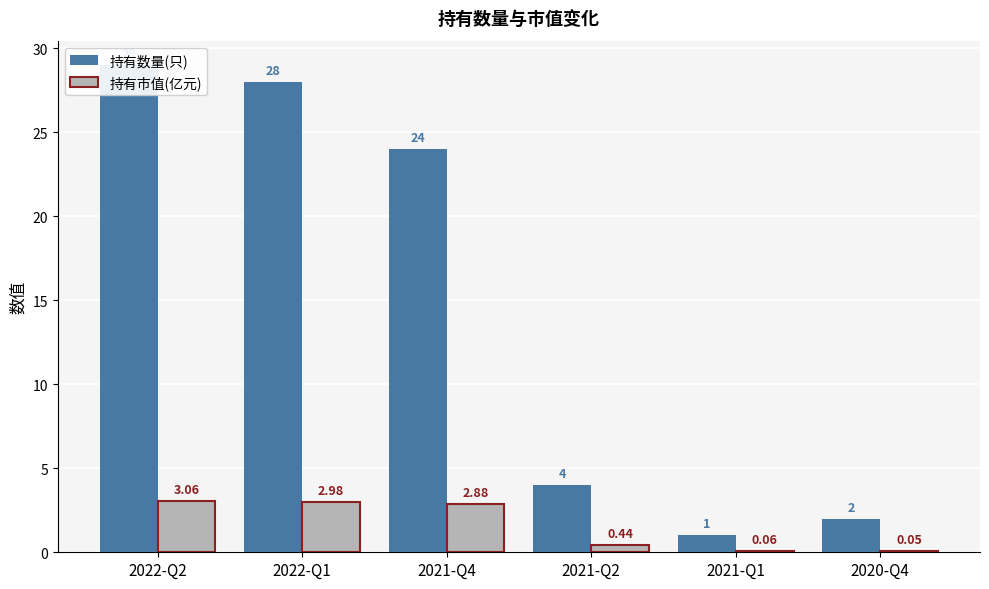

What are all the series names shown in the legend?

持有数量(只), 持有市值(亿元)